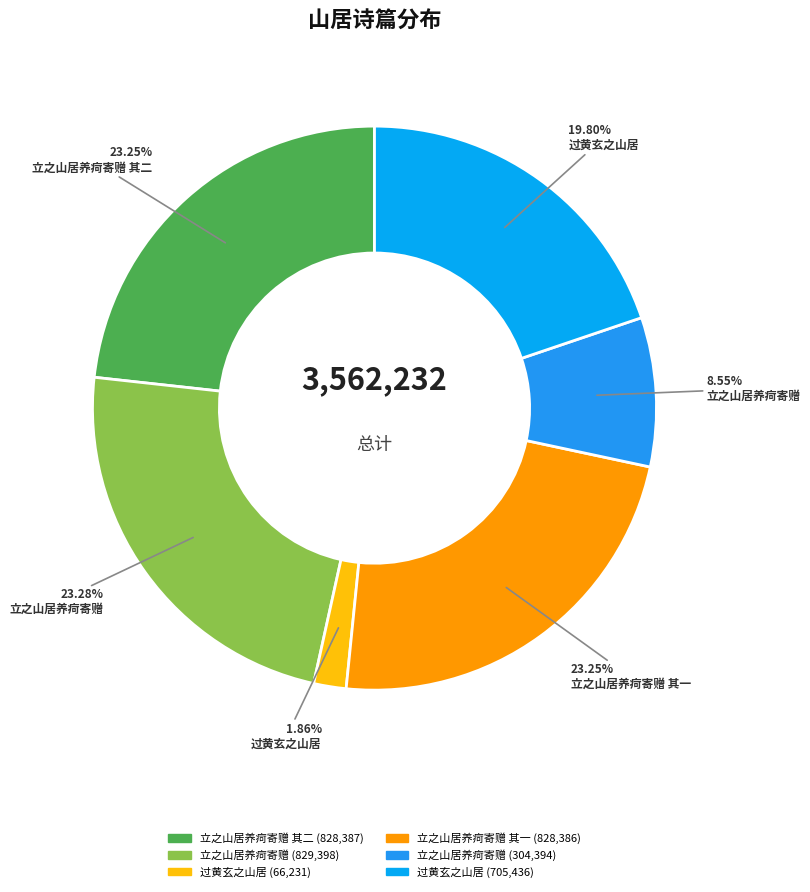

How many segments does this pie chart have?

6